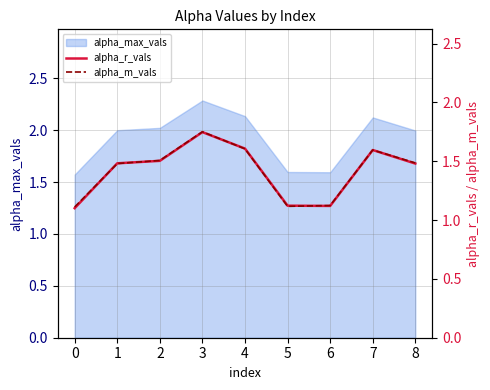

How many lines are shown in the chart?

2